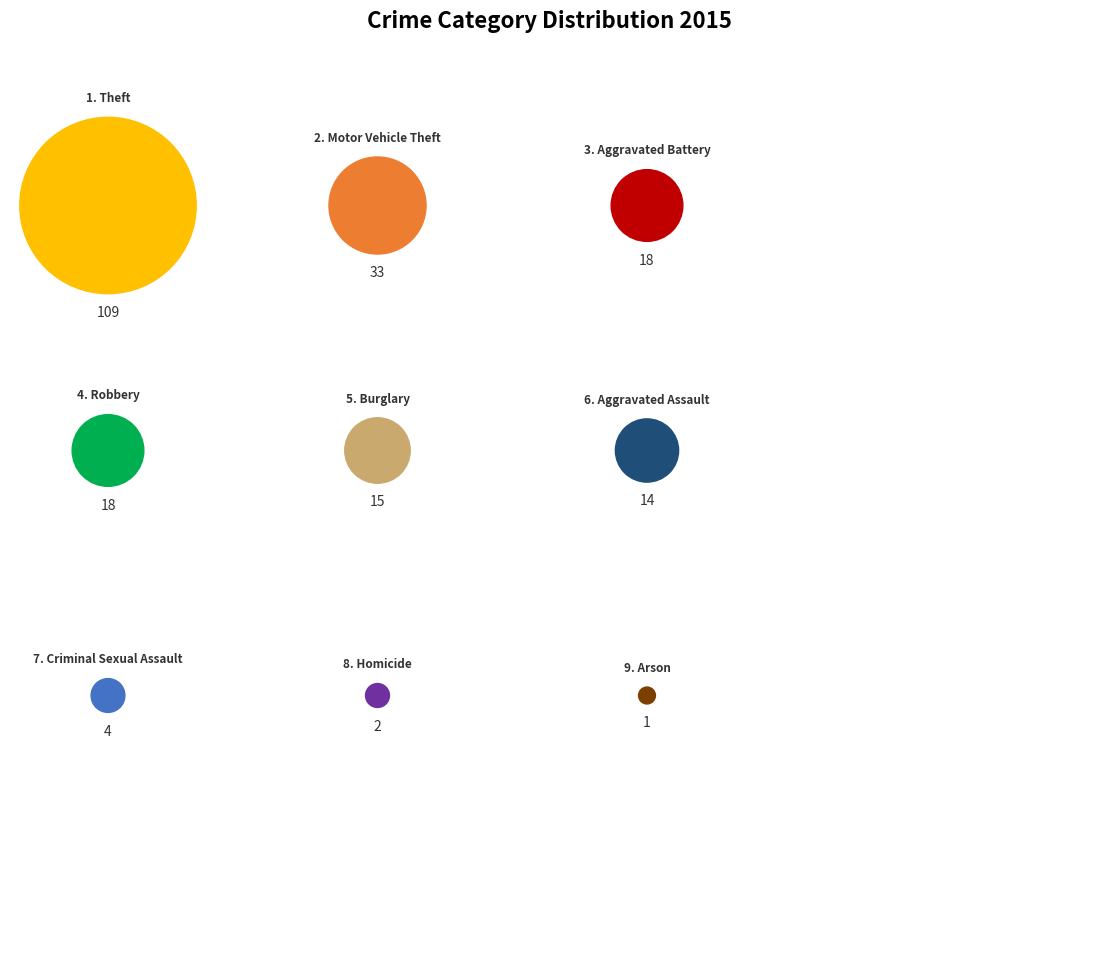

What is the ratio of the value at Aggravated Battery to the value at Aggravated Assault?

1.3